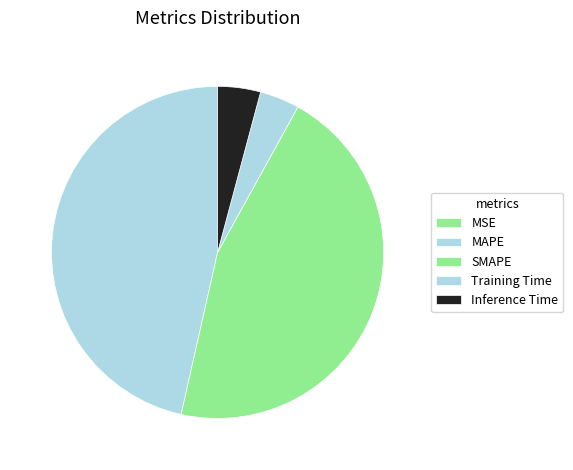

Does SMAPE account for over 50% of the chart?

No